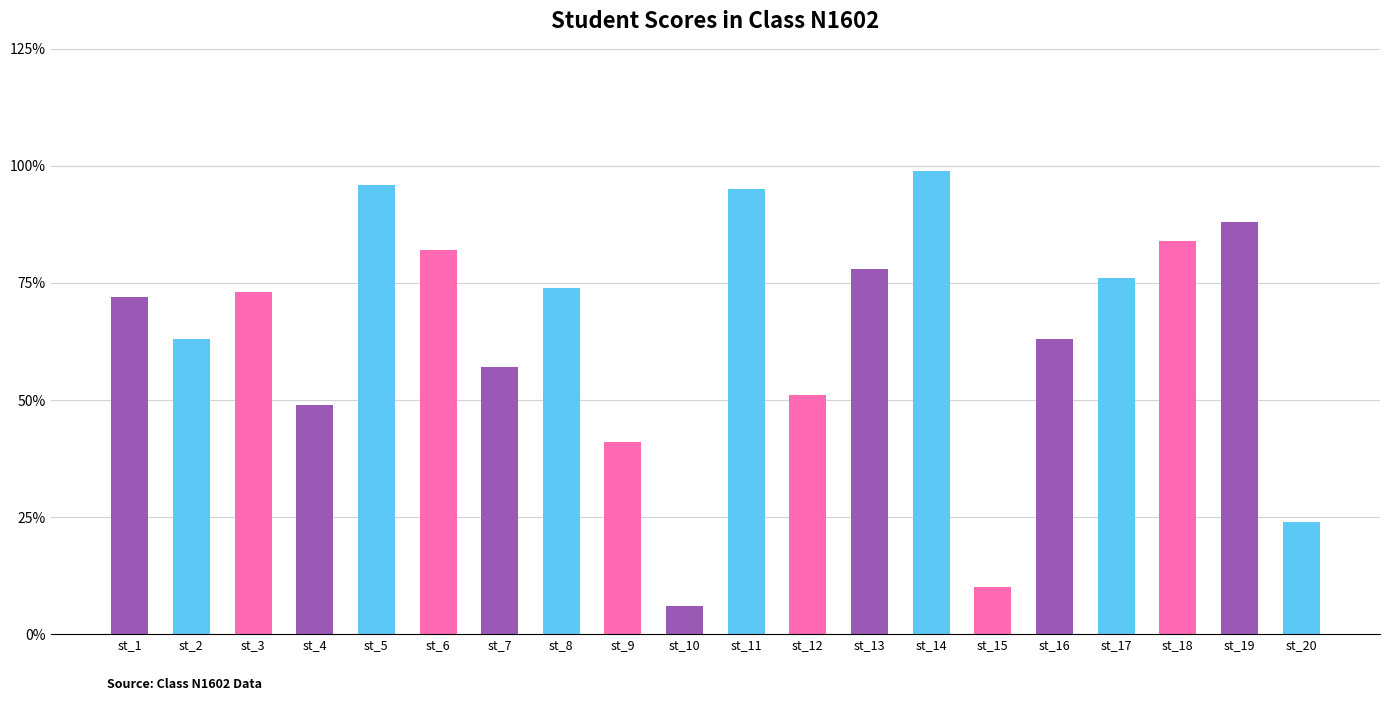

What is the change in value from st_9 to st_19?

+47